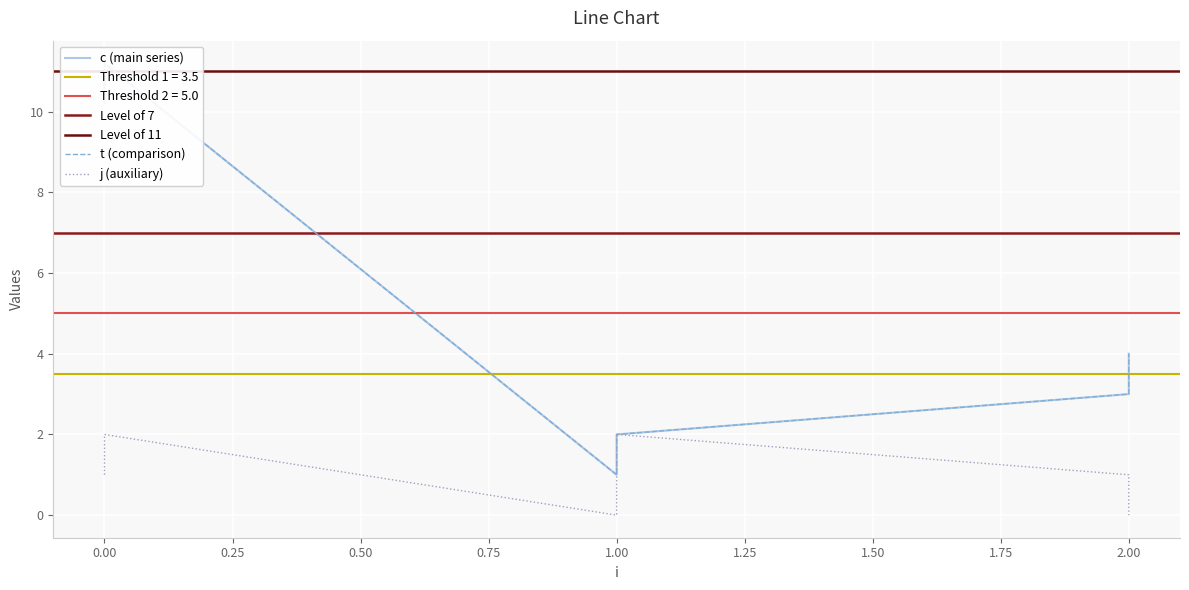

Reading left to right, extract all data points from this chart.

c: 10.2	11.2	1.0	2.0	3.0	4.0
t: 10.2	11.2	1.0	2.0	3.0	4.0
j: 1.0	2.0	0.0	2.0	1.0	0.0